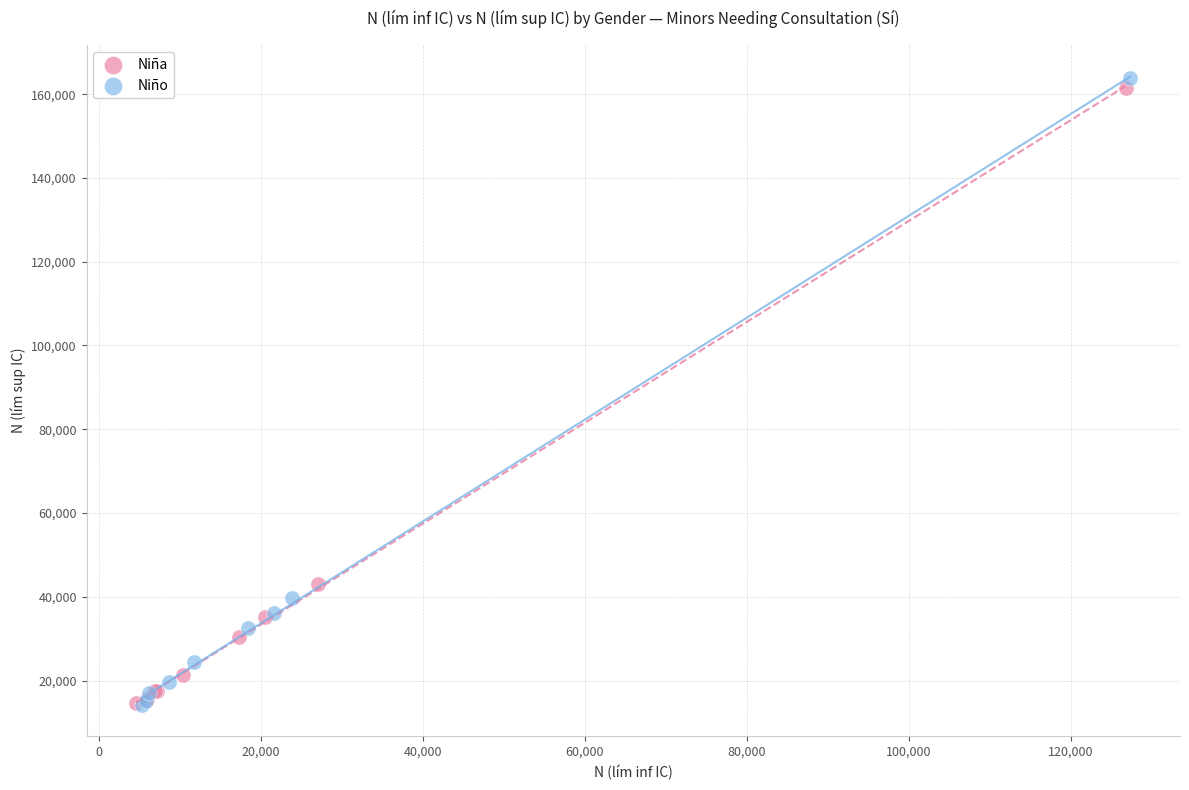

Which series contains the highest Y value?

Niño